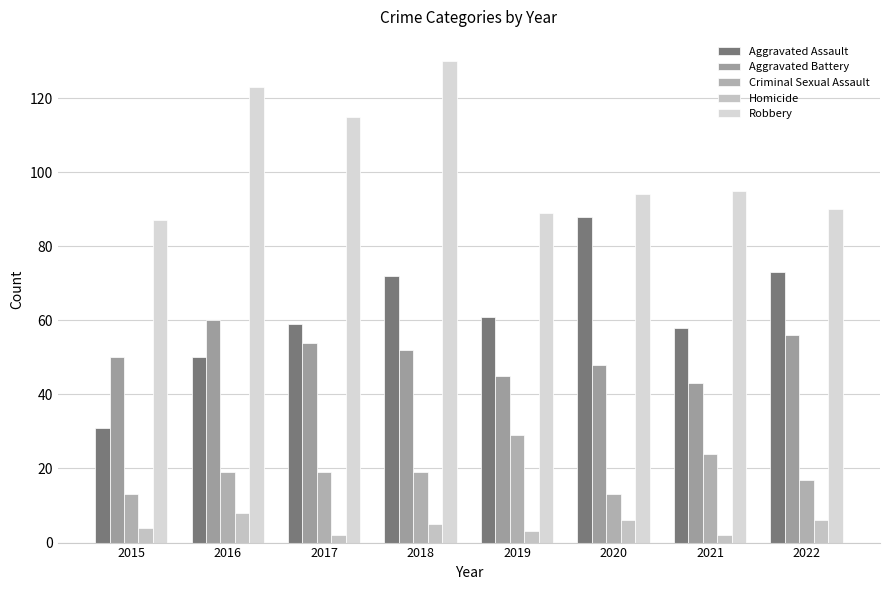

Which category has the highest value across all series?

2018